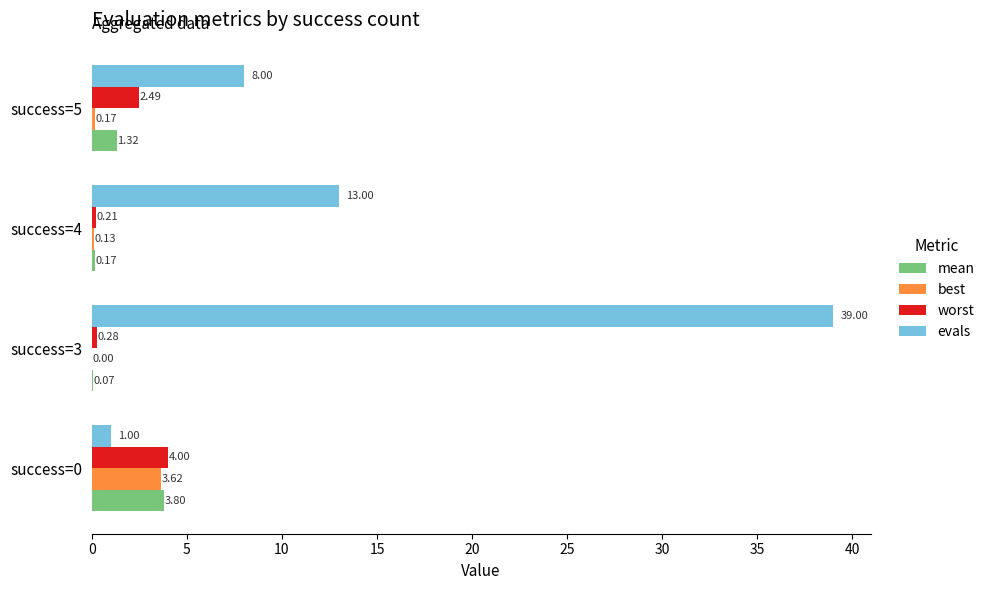

How many series are shown in this chart?

4